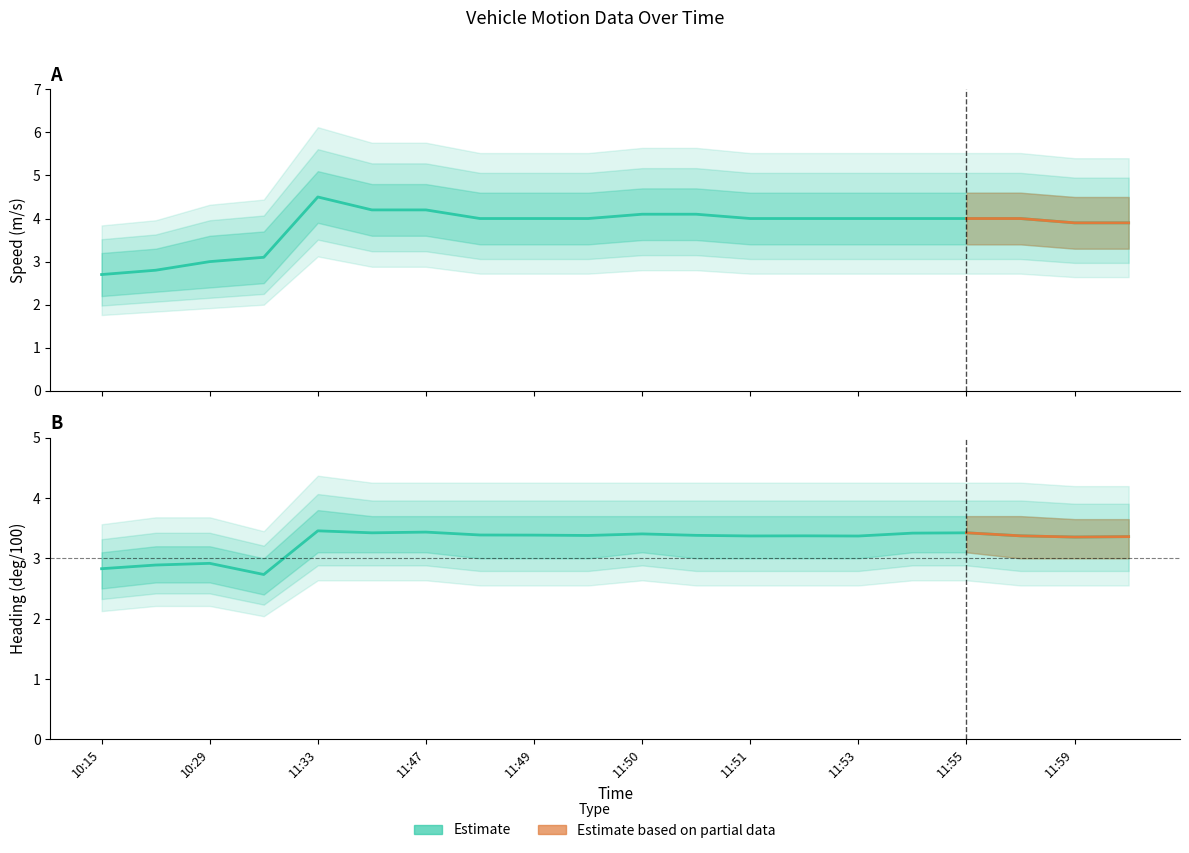

Rank the series at 11:56 from highest to lowest value.

Speed upper, Speed (m/s), Heading upper, Speed lower, Heading (deg/100), Heading lower